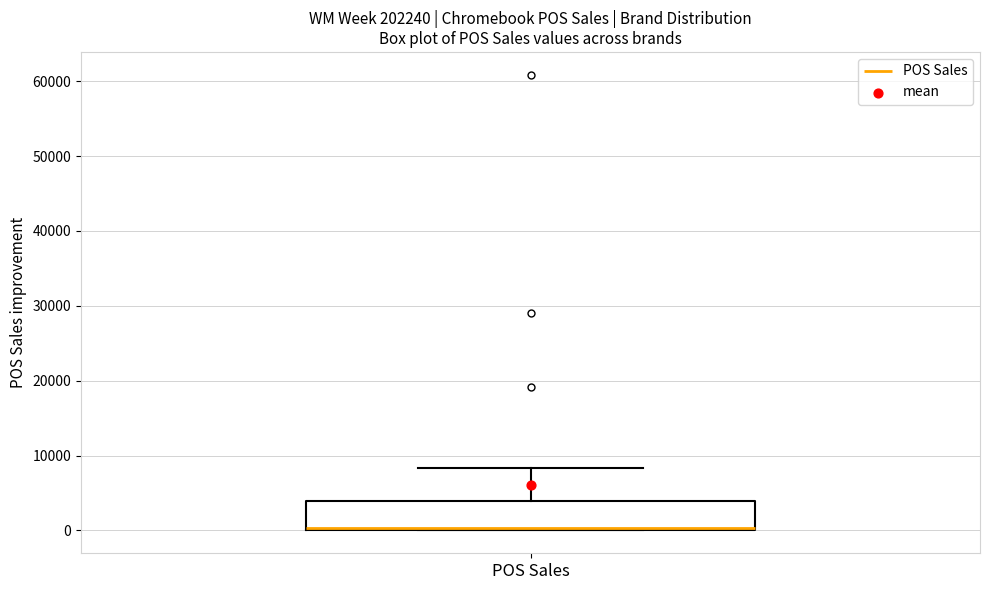

Transcribe this box plot: give where the median line is, the range the box spans, and where the two whiskers end, as read against the y-axis. The values are not printed on the chart, so give them approximately, as read against the axis.

median 0, box 0 to 4000, whiskers 0 to 8000